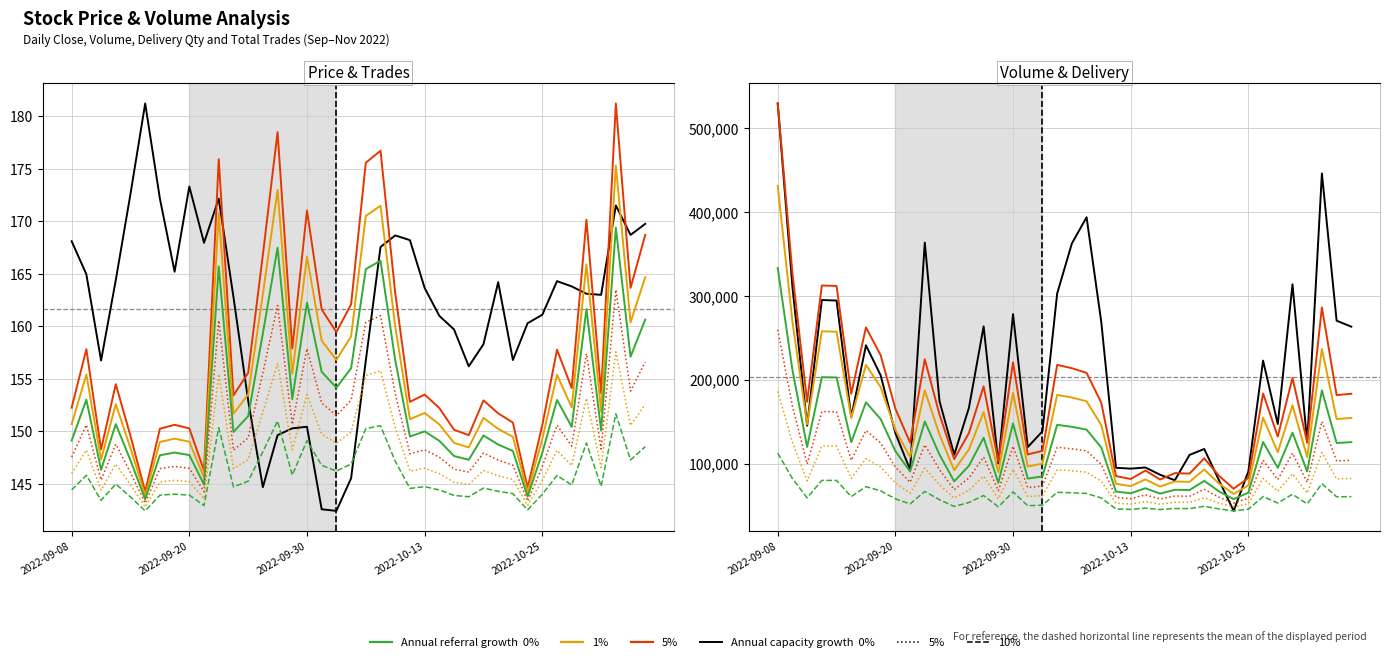

Reading left to right, extract all data points from this chart.

Close: 168.1	164.9	156.8	164.4	172.6	181.2	172.2	165.2	173.3	167.9	172.2	162.8	152.9	144.7	149.7	150.3	150.4	142.6	142.4	145.6	156.8	167.6	168.7	168.2	163.7	161.0	159.7	156.2	158.3	164.2	156.8	160.3	161.1	164.3	163.8	163.1	163.0	171.5	168.7	169.8
Volume: 529272.0	310771.0	145359.0	295086.0	294453.0	155745.0	241094.0	205272.0	136514.0	92883.0	363497.0	174560.0	110791.0	166572.0	263677.0	100369.0	278214.0	119804.0	138677.0	302839.0	362452.0	393695.0	268734.0	95174.0	94166.0	95534.0	86875.0	80315.0	110507.0	117595.0	80363.0	43845.0	90811.0	222898.0	147316.0	313821.0	125473.0	445884.0	270447.0	263310.0
DLV_QTY: 529272.0	310771.0	145359.0	295086.0	294453.0	155745.0	241094.0	205272.0	136514.0	92883.0	200062.0	129013.0	71676.0	105121.0	165191.0	68580.0	196070.0	77613.0	82253.0	192891.0	188633.0	182591.0	144192.0	49801.0	46040.0	56922.0	45338.0	53529.0	53027.0	72671.0	50228.0	33526.0	47376.0	156105.0	100672.0	176084.0	92901.0	266756.0	153962.0	155745.0
TOTAL_TRADES: 2367.0	3630.0	1465.0	2875.0	1757.0	556.0	1914.0	1998.0	1921.0	1008.0	7735.0	2633.0	3120.0	5670.0	8320.0	3647.0	6625.0	4490.0	4000.0	4600.0	7659.0	7918.0	4848.0	2494.0	2651.0	2360.0	1891.0	1775.0	2525.0	2246.0	2046.0	638.0	1990.0	3620.0	2791.0	6427.0	2680.0	8939.0	4956.0	6102.0